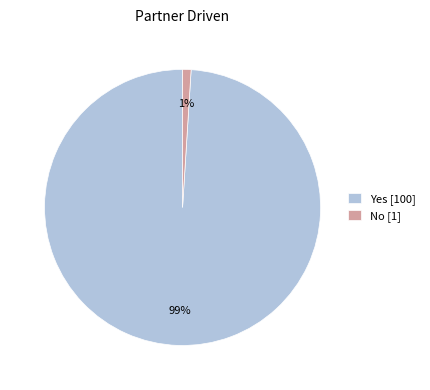

To the nearest percent, what portion does No represent?

1%